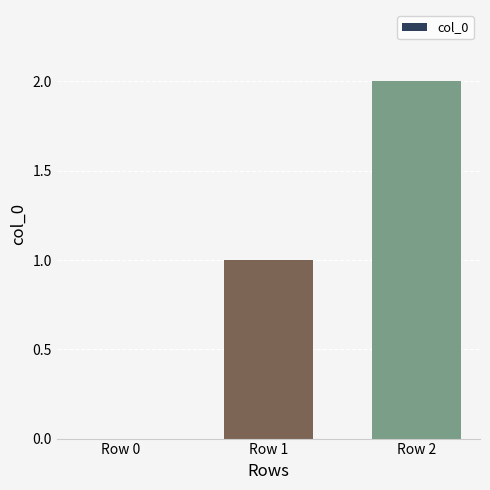

What is the sum of all values?

3